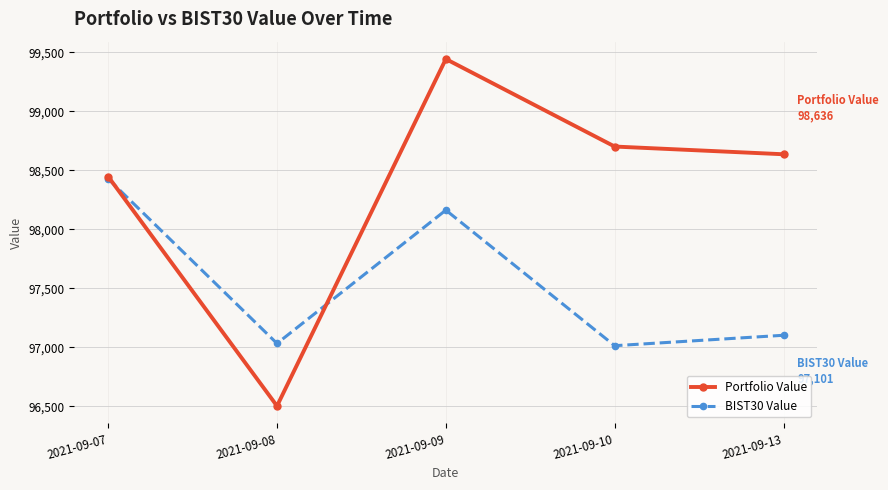

List the series in order of their peak value, lowest first.

BIST30 Value, Portfolio Value